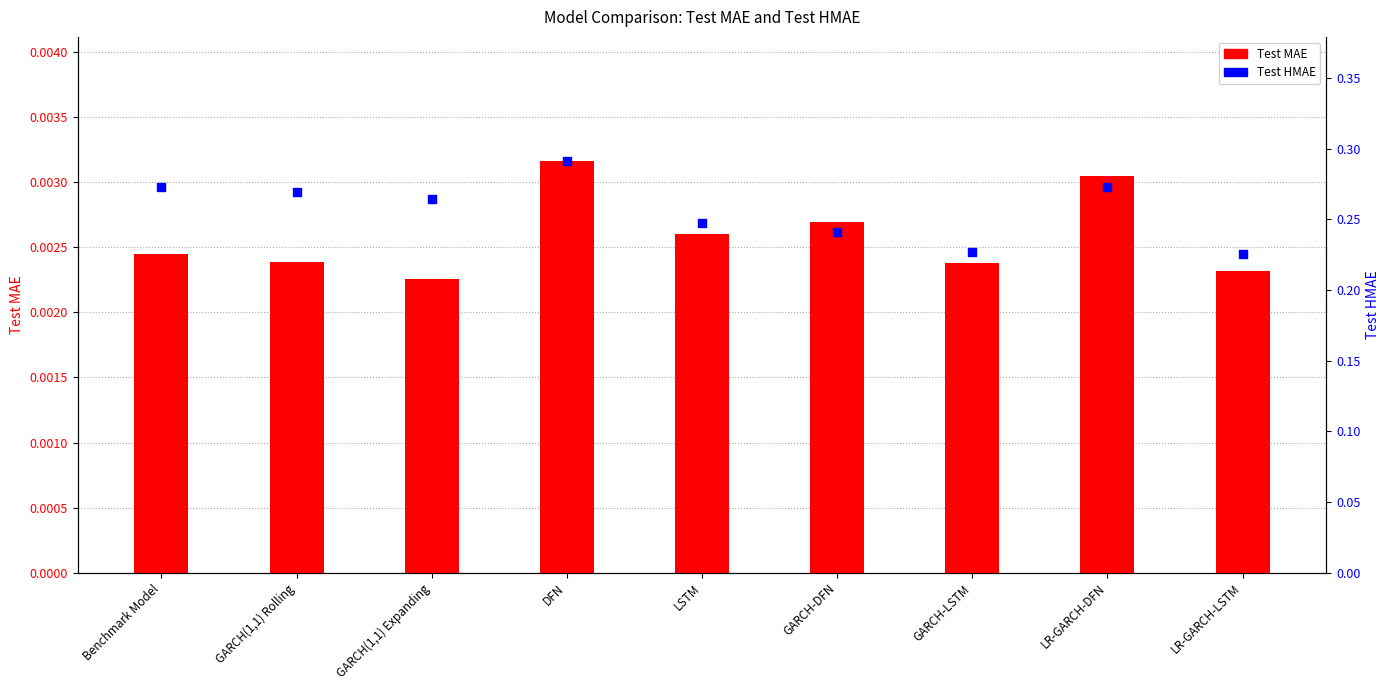

What are all the series names shown in the legend?

Test MAE, Test HMAE